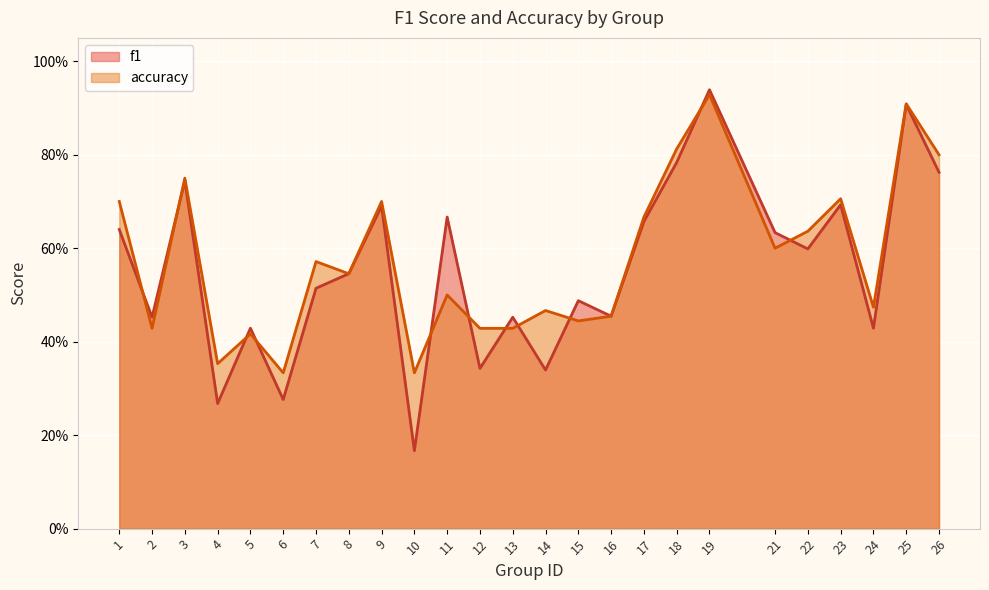

The f1 series shows 0.1 at 10. True or false?

False